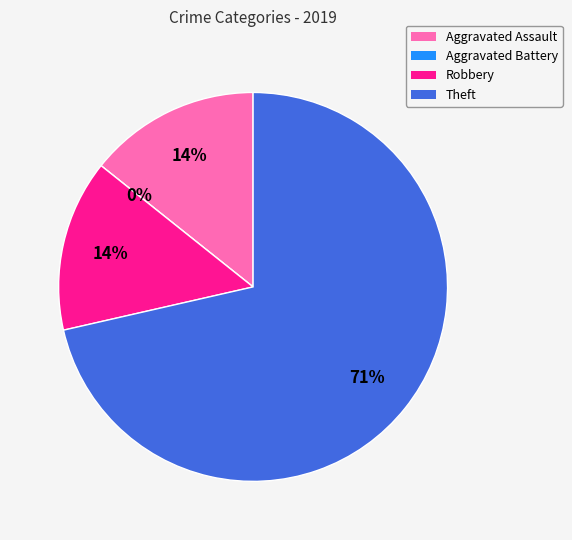

The Theft slice represents 71% of the pie. True or false?

True